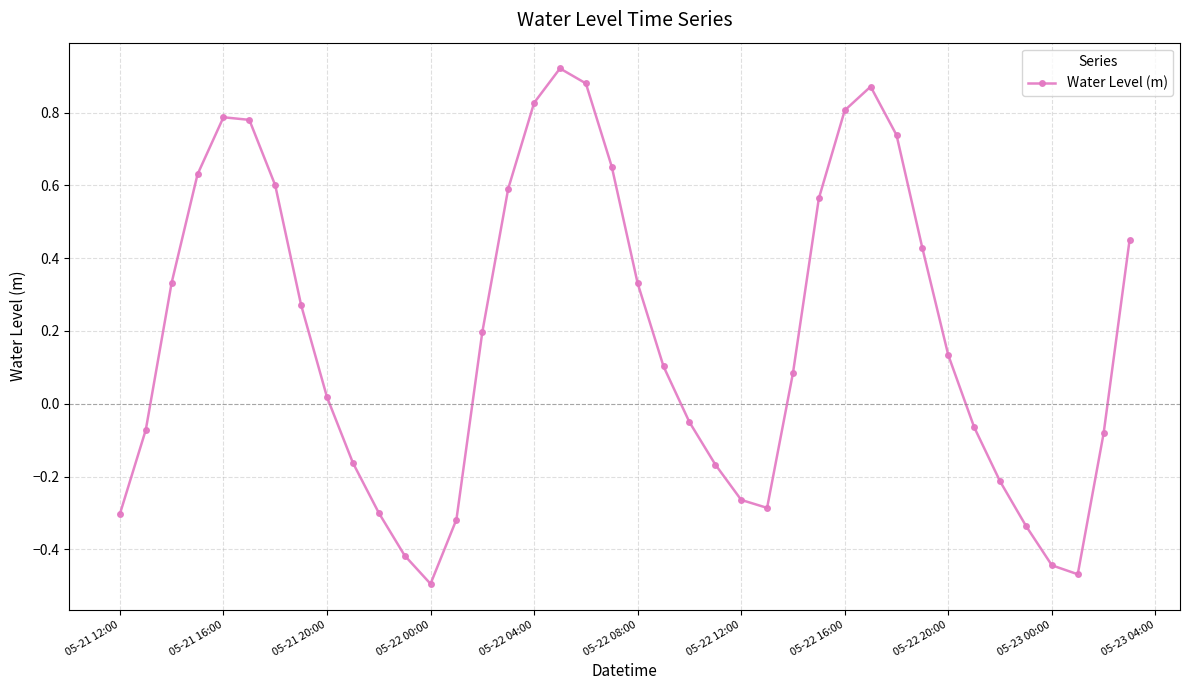

Is this an area chart (filled region under the line)?

No